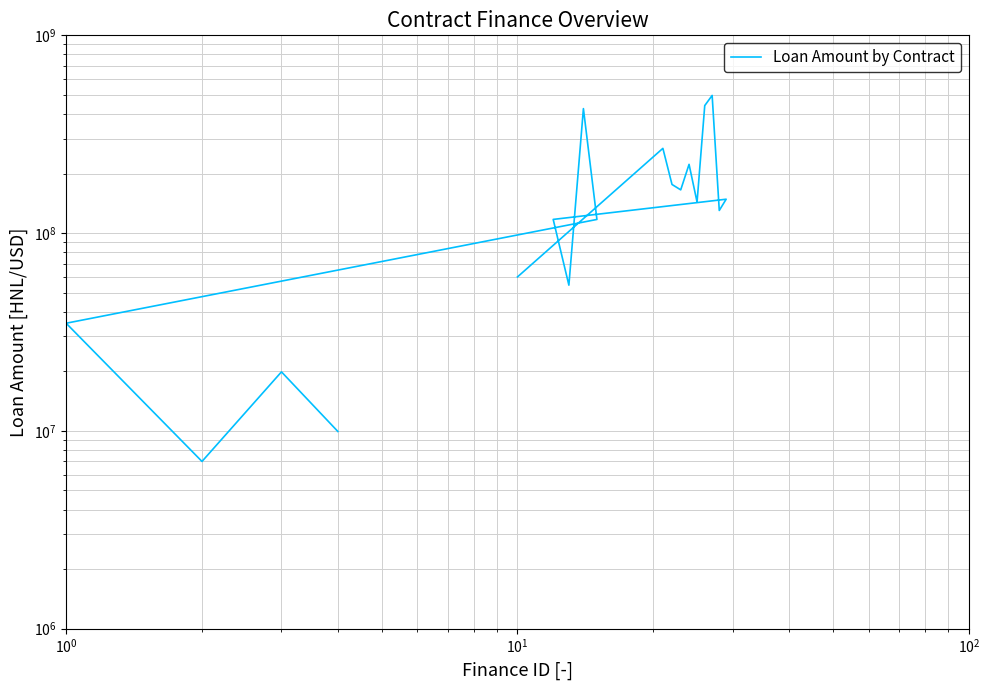

How many categories are shown in the chart?

18